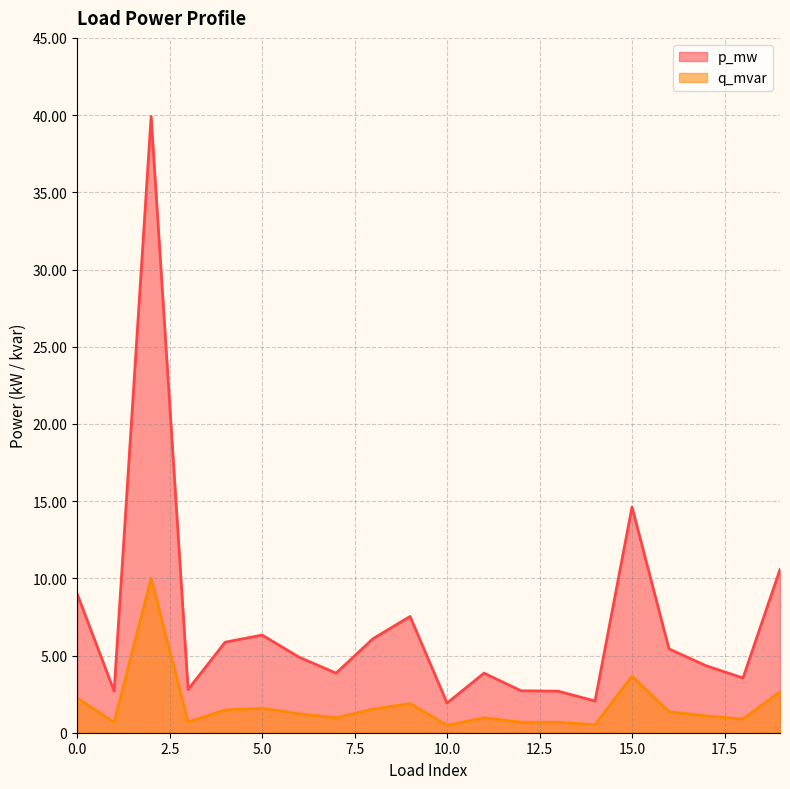

List the labels in order of p_mw value, smallest first.

10, 14, 13, 1, 12, 3, 18, 7, 11, 17, 6, 16, 4, 8, 5, 9, 0, 19, 15, 2